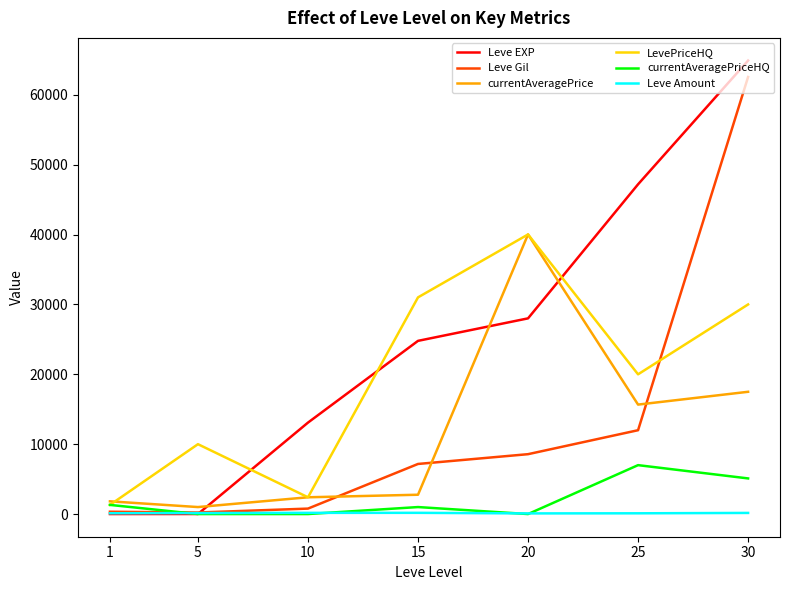

What is the greatest value displayed?

64910.0